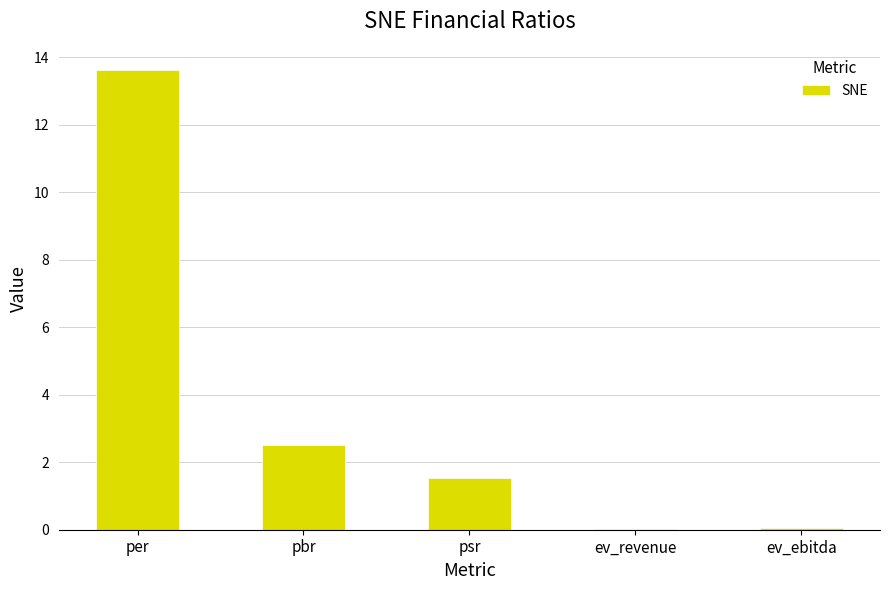

Are the bars grouped side by side (vs. stacked)?

No